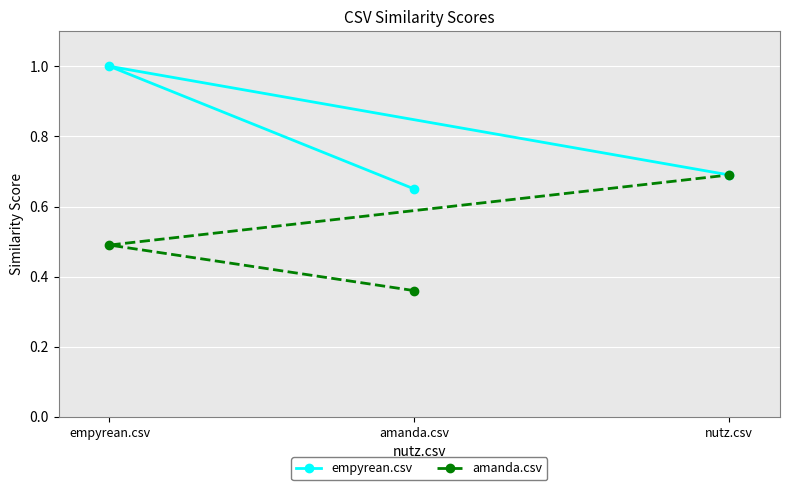

Is it true that amanda.csv equals 0.9 at empyrean.csv?

False